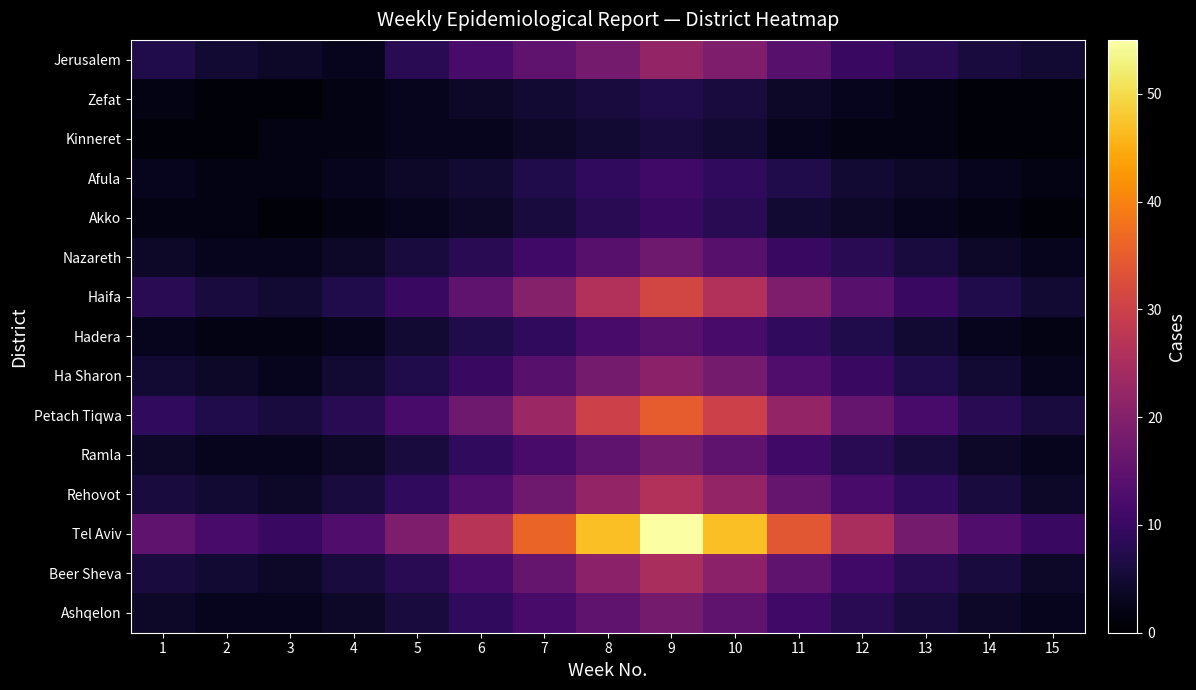

Which series changed the most between 8 and 11?

Tel Aviv